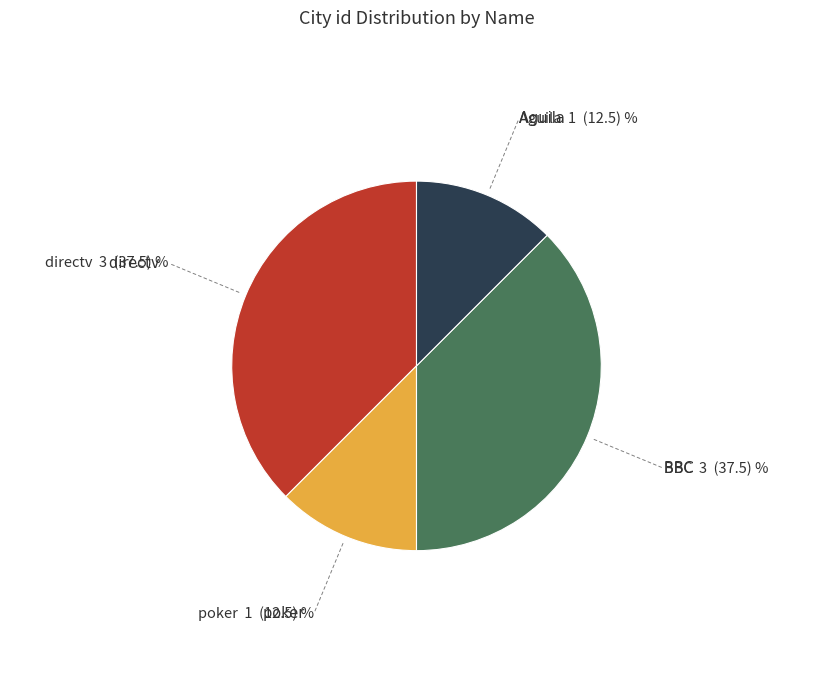

Does any single category account for the majority?

No